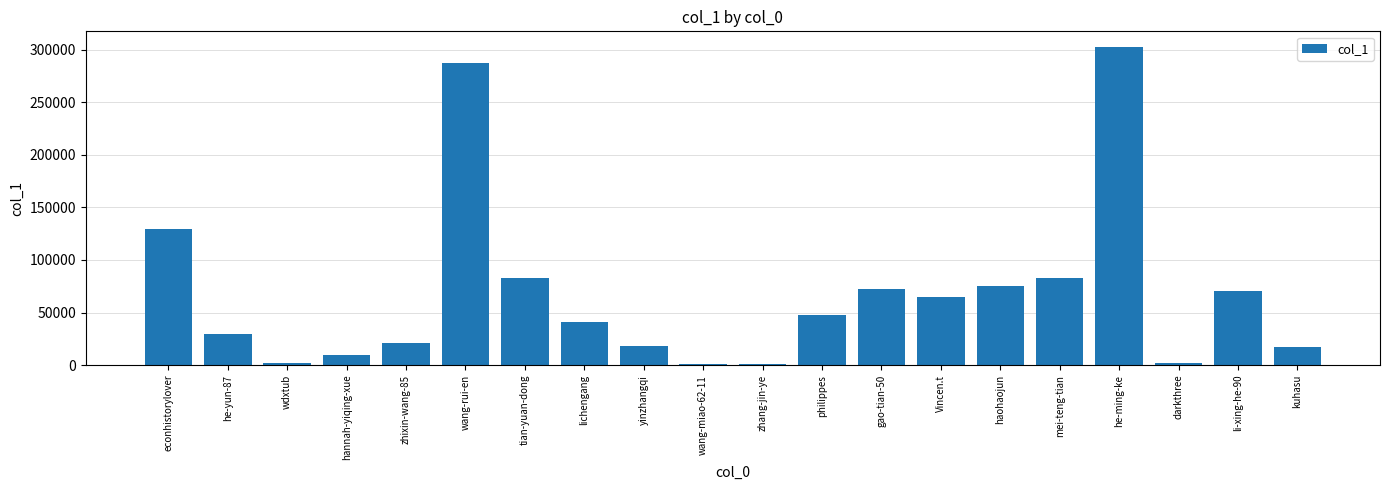

Is it true that the value at li-xing-he-90 is 70489?

True